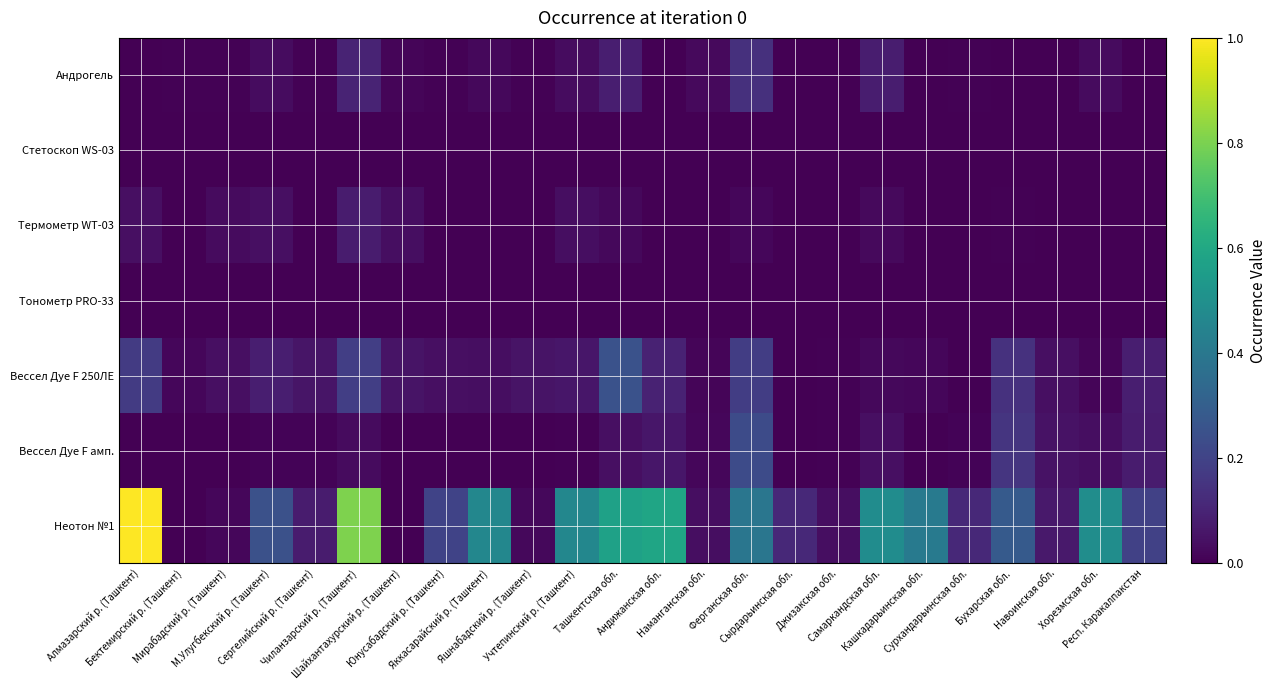

At which category is the sum across all series the highest?

Алмазарский р. (Ташкент)